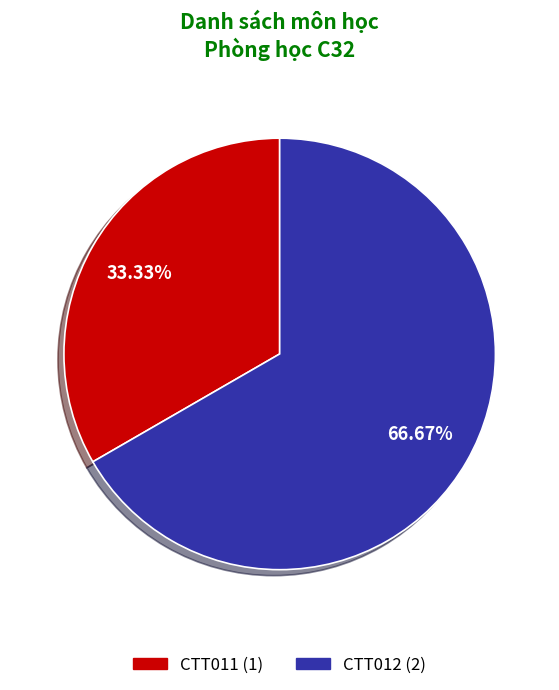

Which category accounts for the majority?

CTT012